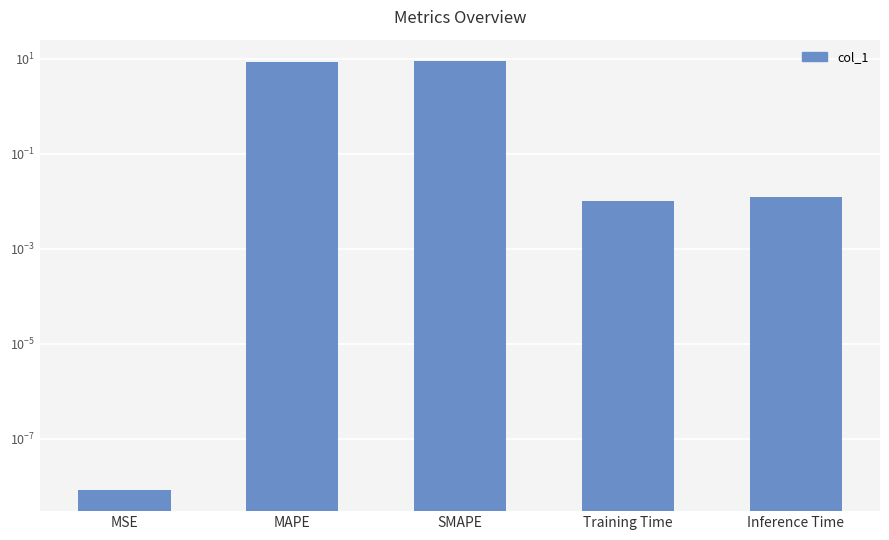

What is the change in value from MAPE to Inference Time?

-8.5